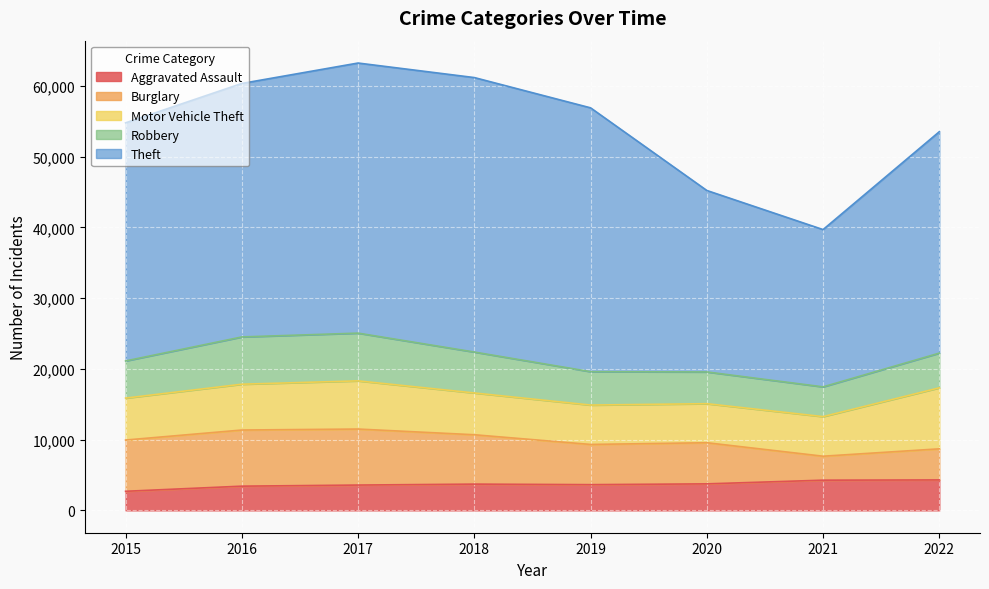

What is the sum of all Aggravated Assault values?

29349